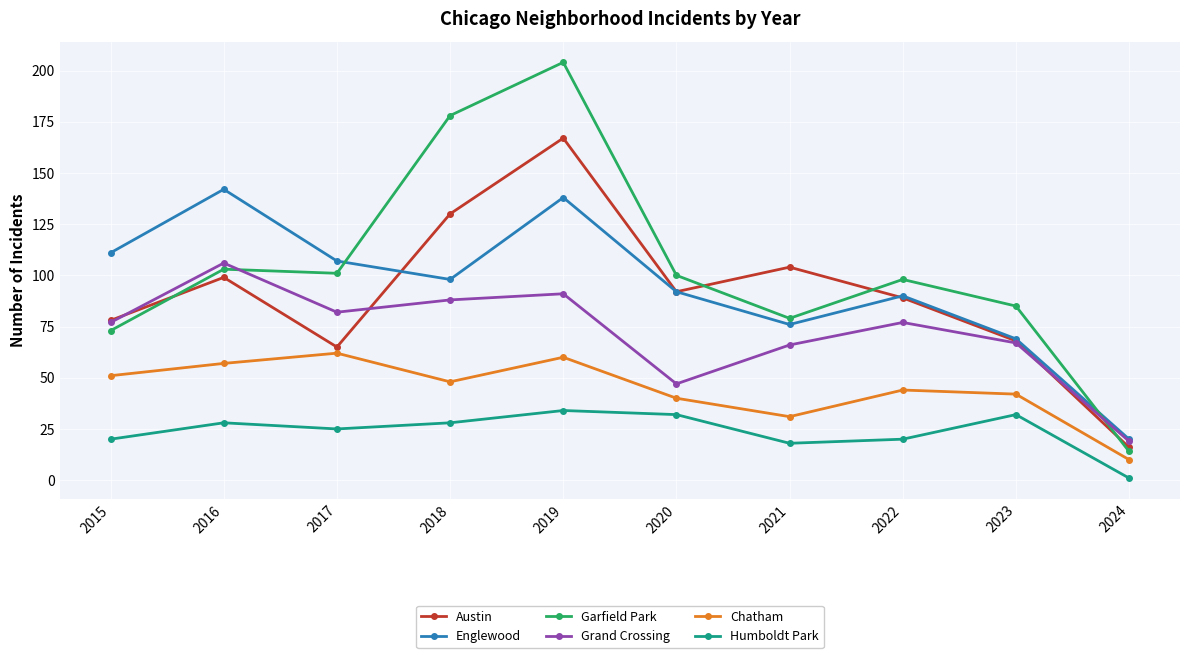

Which series has the widest spread of values?

Garfield Park